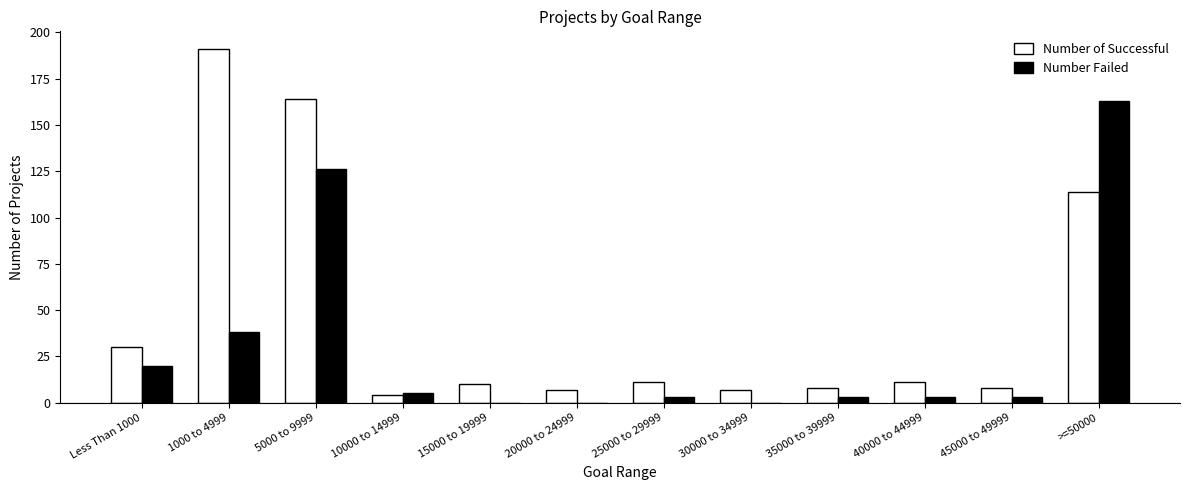

Count the number of data series in this chart.

2